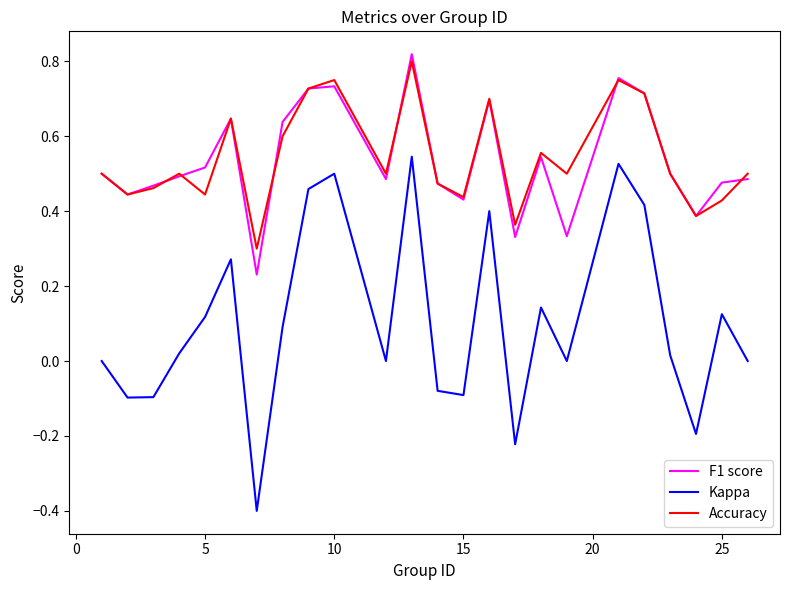

How many interior local valleys does the Kappa series have?

7